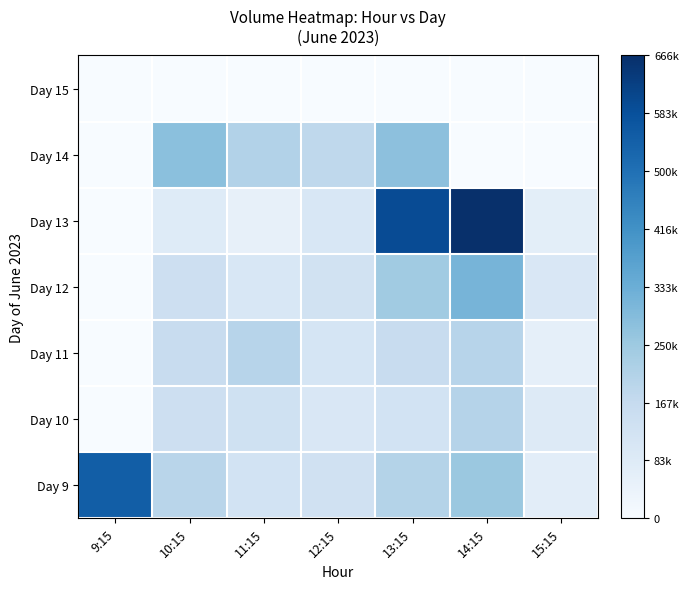

Rank the series by their maximum value, from highest to lowest.

Day 13, Day 9, Day 12, Day 14, Day 10, Day 11, Day 15